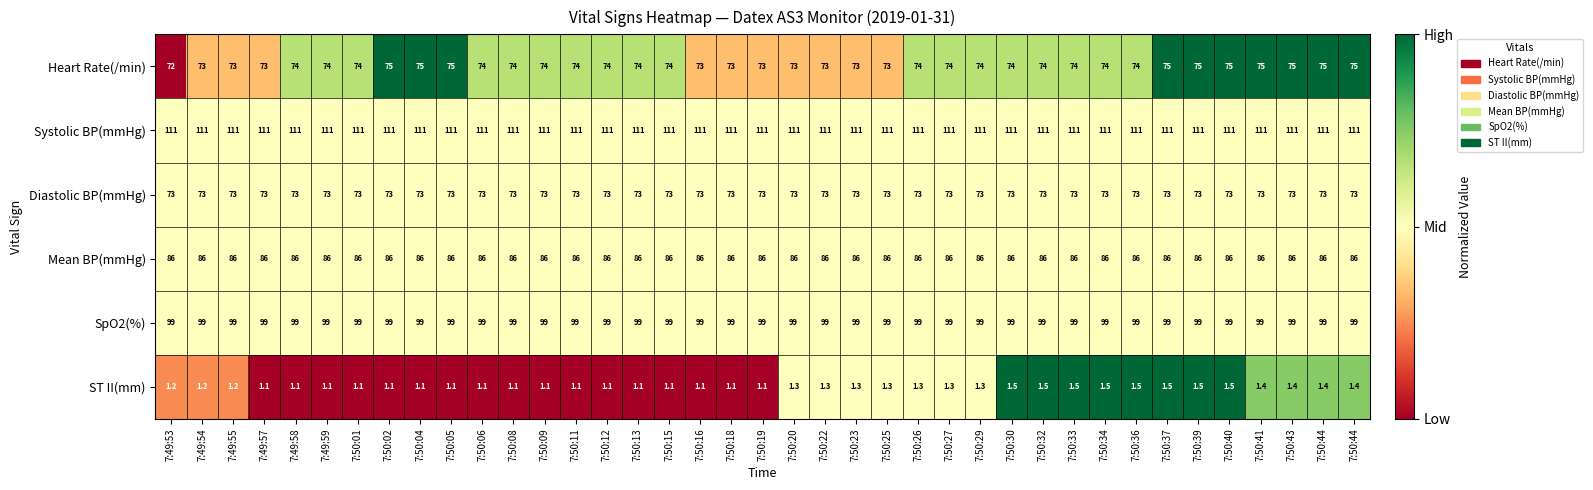

Count the number of data series in this chart.

6